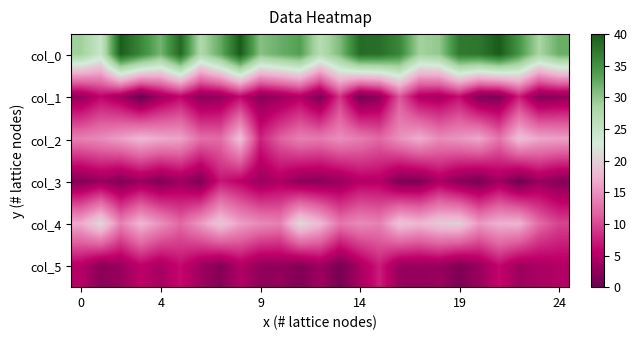

At which category is the sum across all series the highest?

8